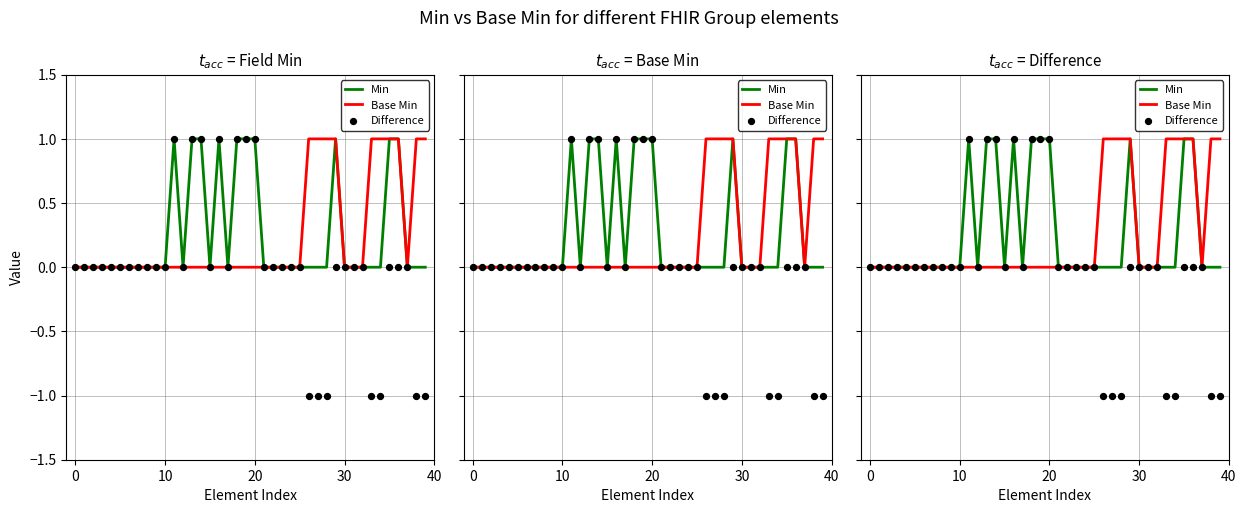

Which series has the widest spread of Y values?

Difference